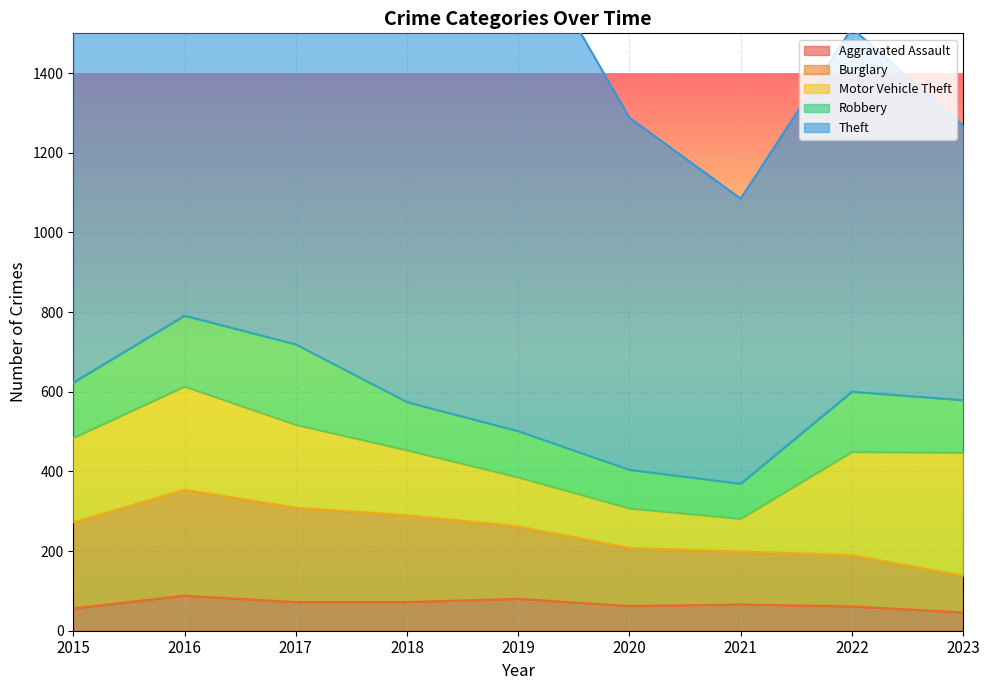

At how many categories does at least one series exceed 1159?

3